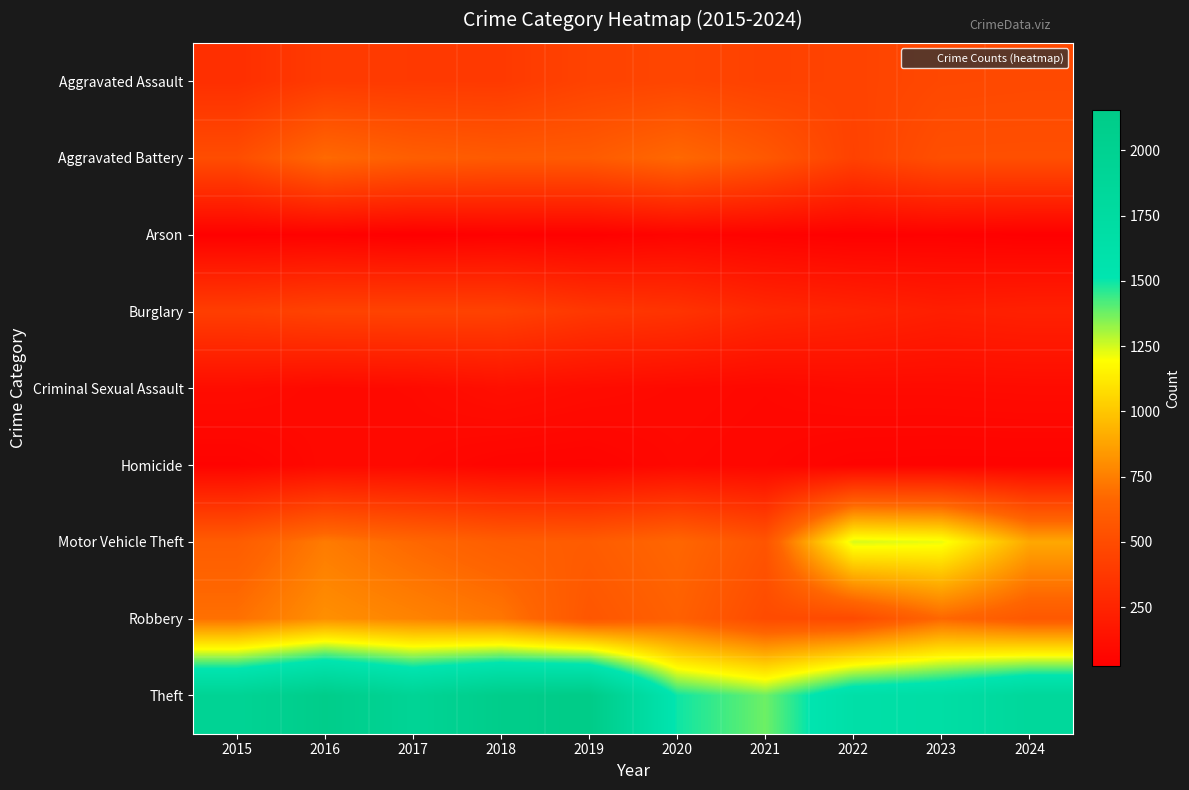

Which series changed the most between 2015 and 2022?

Motor Vehicle Theft